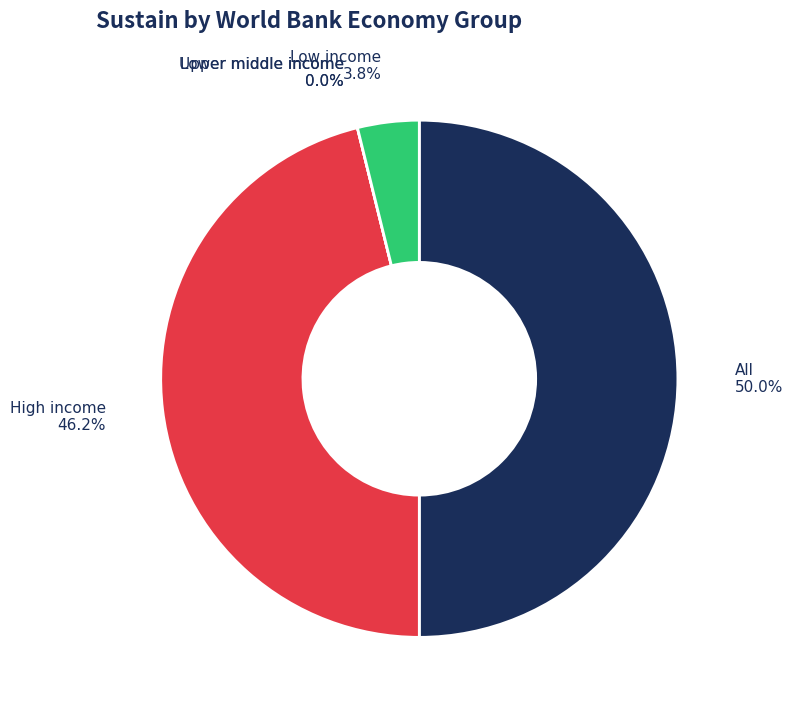

Does any single category account for the majority?

No